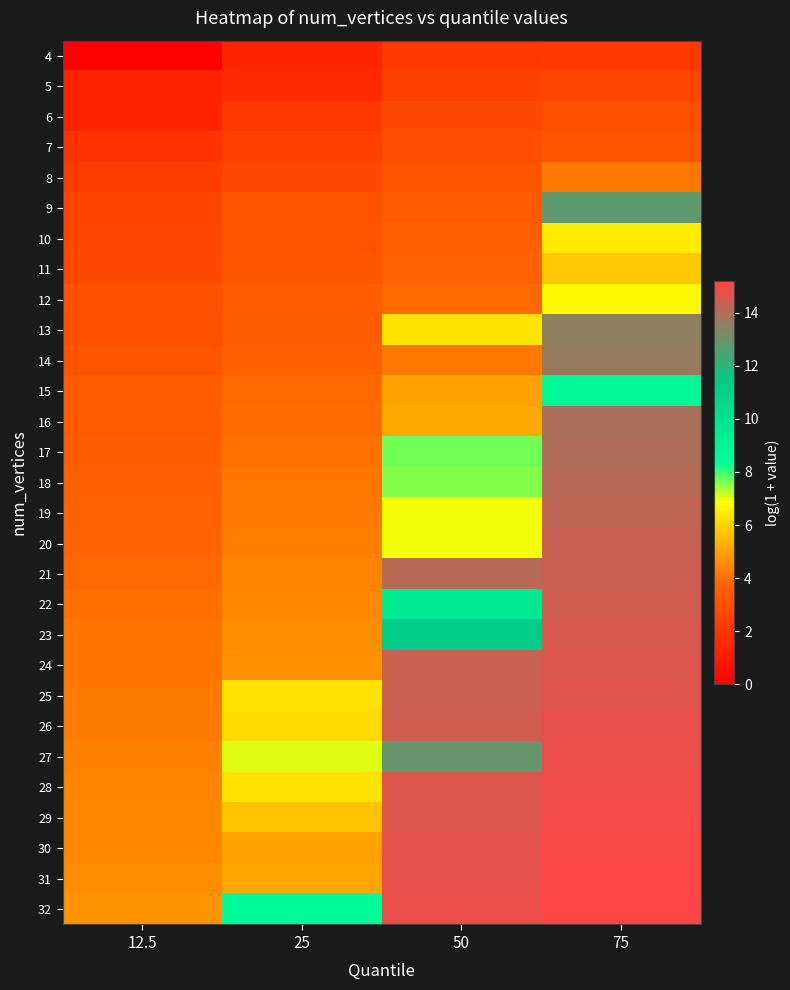

Reading left to right, list all the values displayed in this chart.

4: 12.5=0.0	25=1.4	50=2.1	75=2.2
5: 12.5=1.4	25=1.6	50=2.5	75=2.6
6: 12.5=1.4	25=2.1	50=2.8	75=3.0
7: 12.5=1.9	25=2.5	50=2.9	75=3.3
8: 12.5=2.3	25=2.8	50=3.2	75=4.2
9: 12.5=2.6	25=3.1	50=3.4	75=12.8
10: 12.5=2.6	25=3.1	50=3.6	75=6.5
11: 12.5=2.7	25=3.3	50=3.7	75=5.8
12: 12.5=3.0	25=3.4	50=3.9	75=6.7
13: 12.5=3.0	25=3.5	50=6.3	75=13.5
14: 12.5=3.2	25=3.7	50=4.2	75=13.6
15: 12.5=3.4	25=3.9	50=5.0	75=8.7
16: 12.5=3.5	25=3.9	50=5.1	75=13.9
17: 12.5=3.5	25=4.1	50=7.7	75=14.0
18: 12.5=3.6	25=4.2	50=7.6	75=14.1
19: 12.5=3.7	25=4.2	50=6.9	75=14.2
20: 12.5=3.8	25=4.3	50=6.9	75=14.3
21: 12.5=3.9	25=4.4	50=14.1	75=14.4
22: 12.5=4.0	25=4.5	50=9.6	75=14.5
23: 12.5=4.1	25=4.6	50=11.3	75=14.6
24: 12.5=4.1	25=4.7	50=14.3	75=14.7
25: 12.5=4.2	25=6.3	50=14.4	75=14.7
26: 12.5=4.3	25=6.2	50=14.5	75=14.8
27: 12.5=4.4	25=7.0	50=12.9	75=14.9
28: 12.5=4.4	25=6.3	50=14.6	75=14.9
29: 12.5=4.5	25=5.7	50=14.7	75=15.0
30: 12.5=4.5	25=5.0	50=14.7	75=15.1
31: 12.5=4.6	25=5.1	50=14.8	75=15.1
32: 12.5=4.7	25=8.5	50=14.9	75=15.2